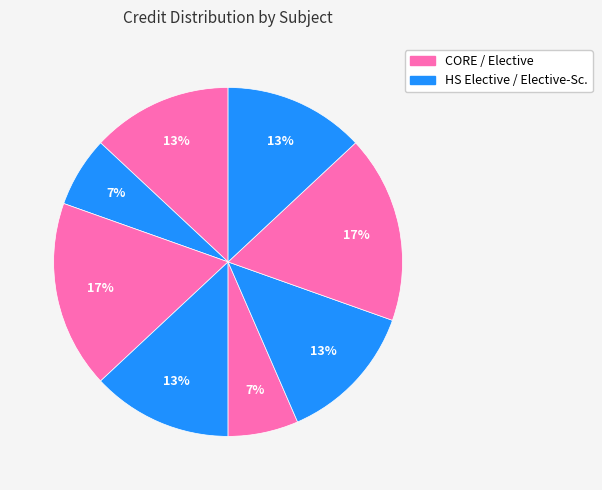

Count the number of slices in the pie.

8